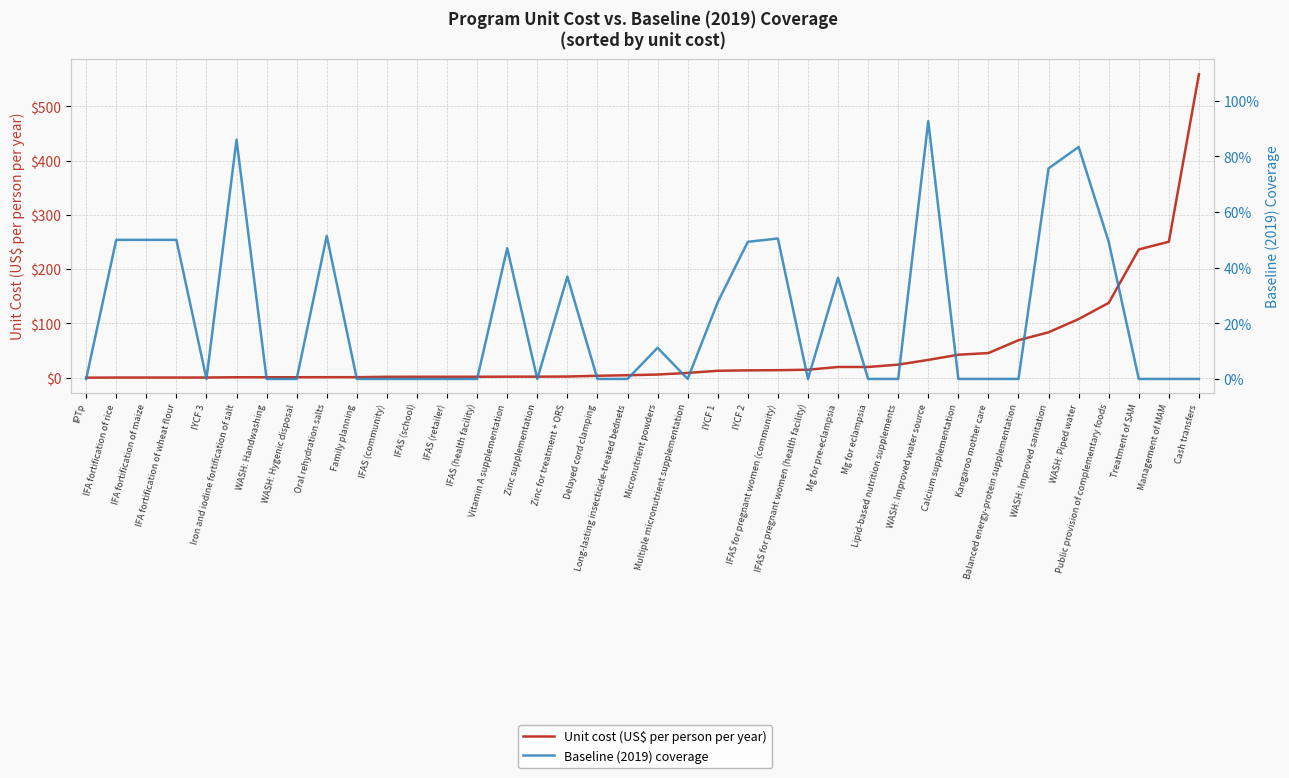

How many data points does each series have?

38